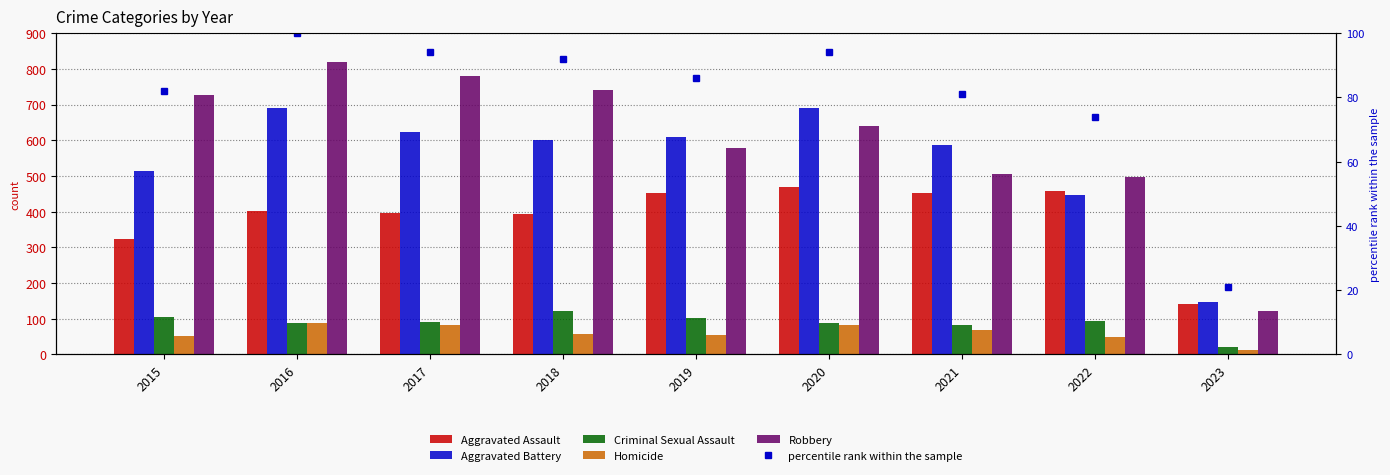

How many values in the percentile rank within the sample series are below 86?

4